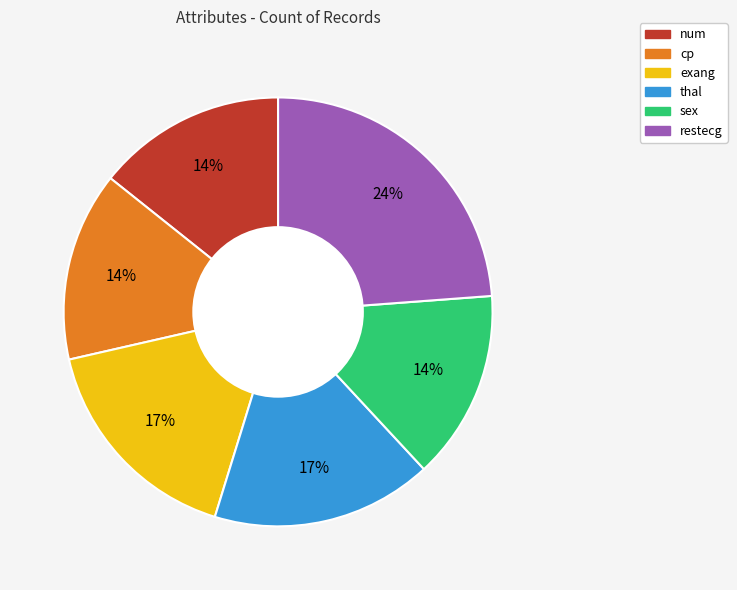

How many slices are in this pie chart?

6